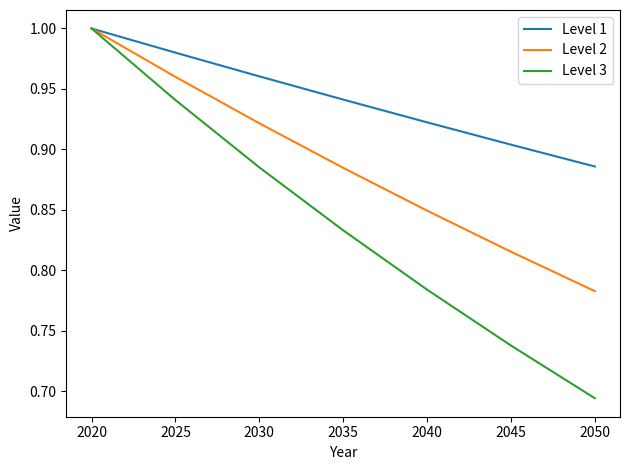

At which label is Level 1 closest to 0?

2050